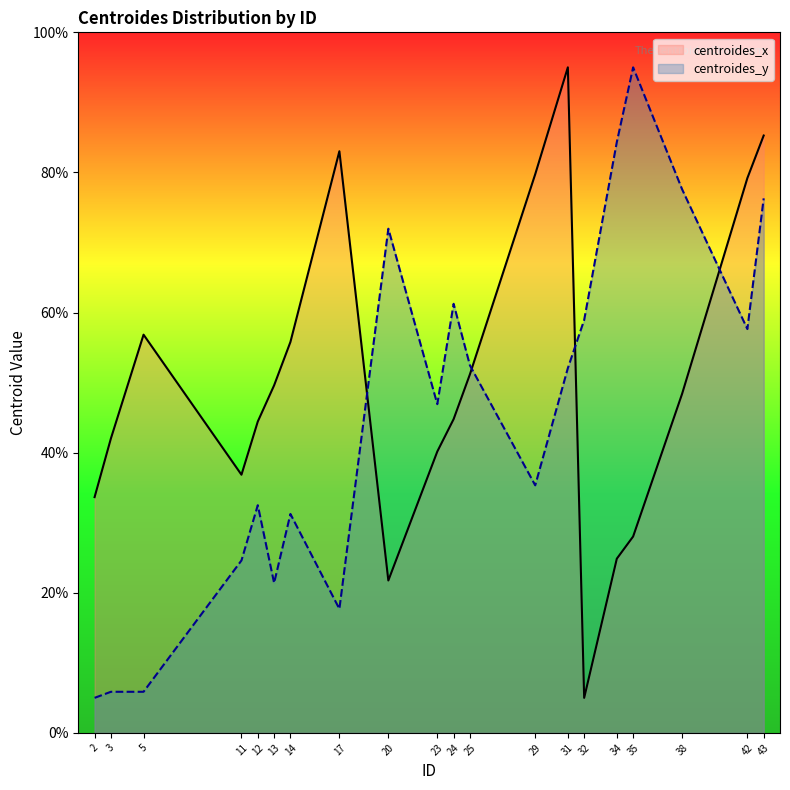

Does the chart display data point markers on the line(s)?

No